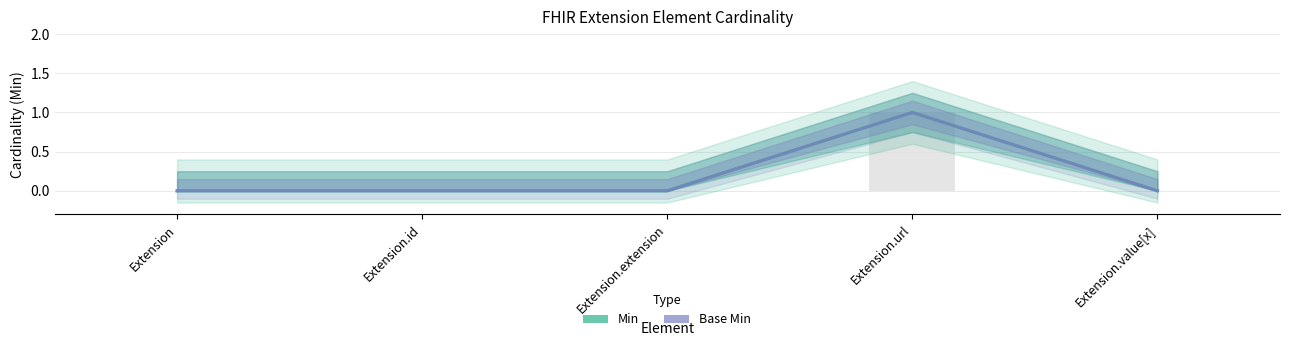

What is the maximum value for Min?

1